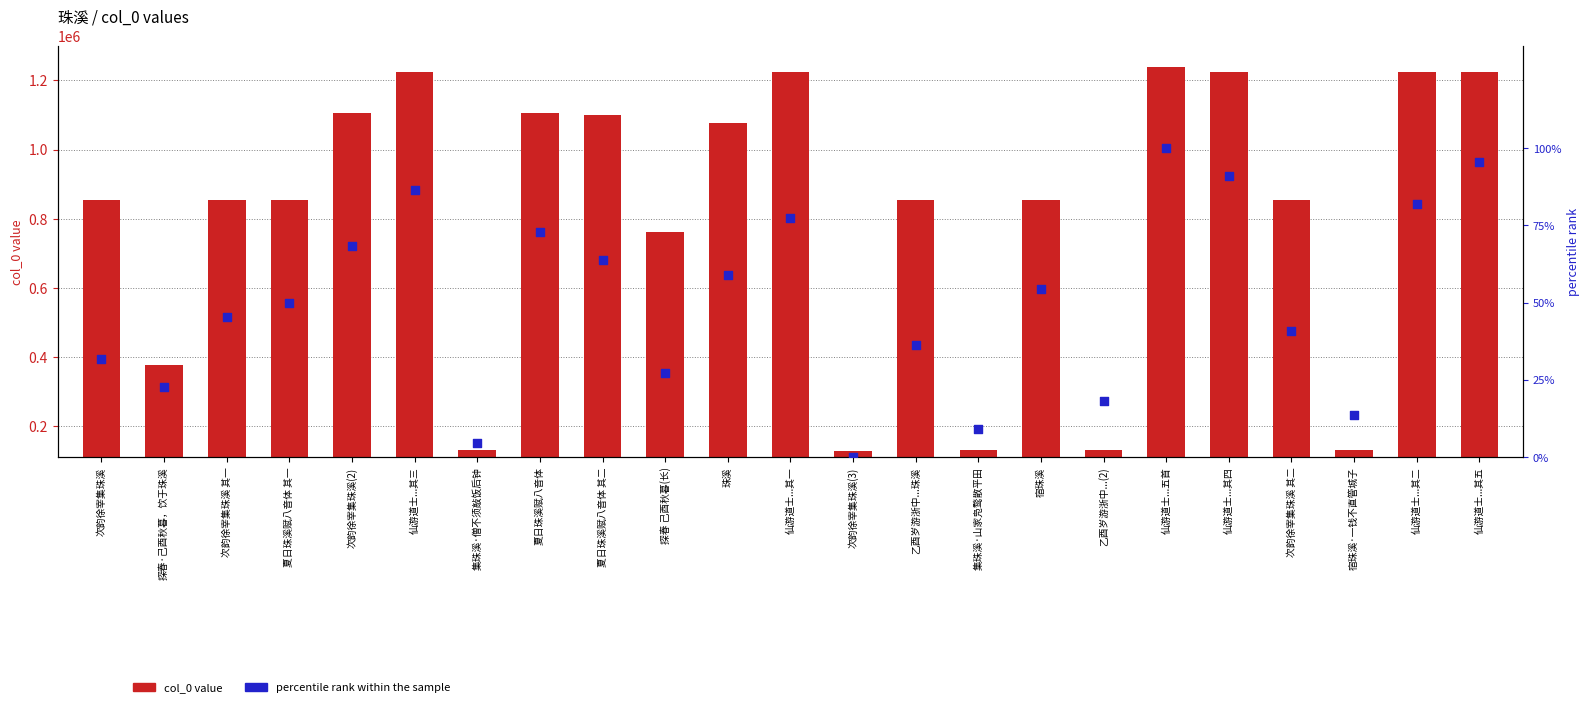

Which series has the largest total across all categories?

col_0 value